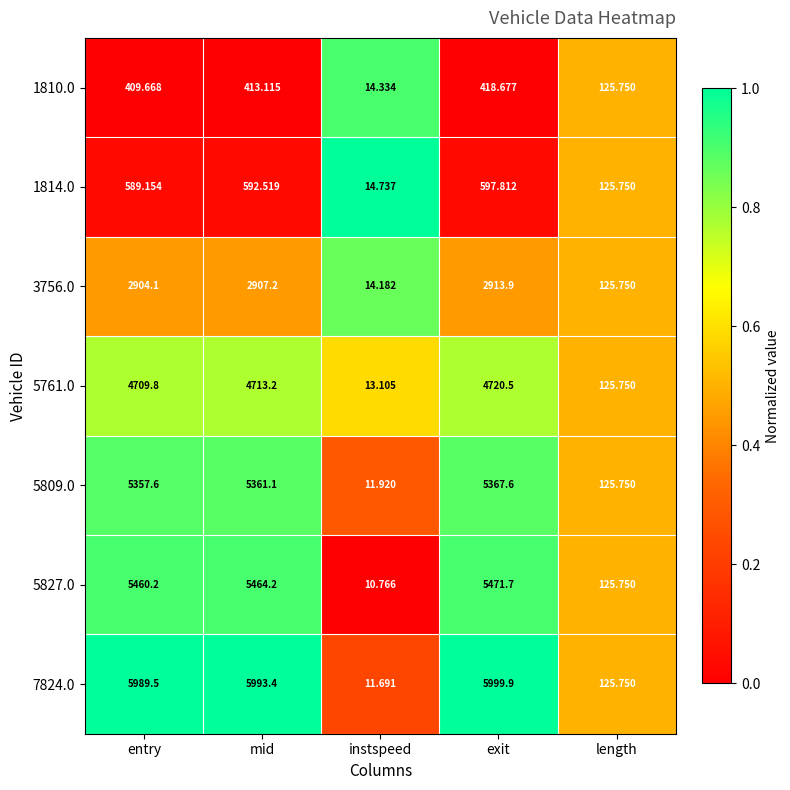

Which series has the widest spread of values?

7824.0